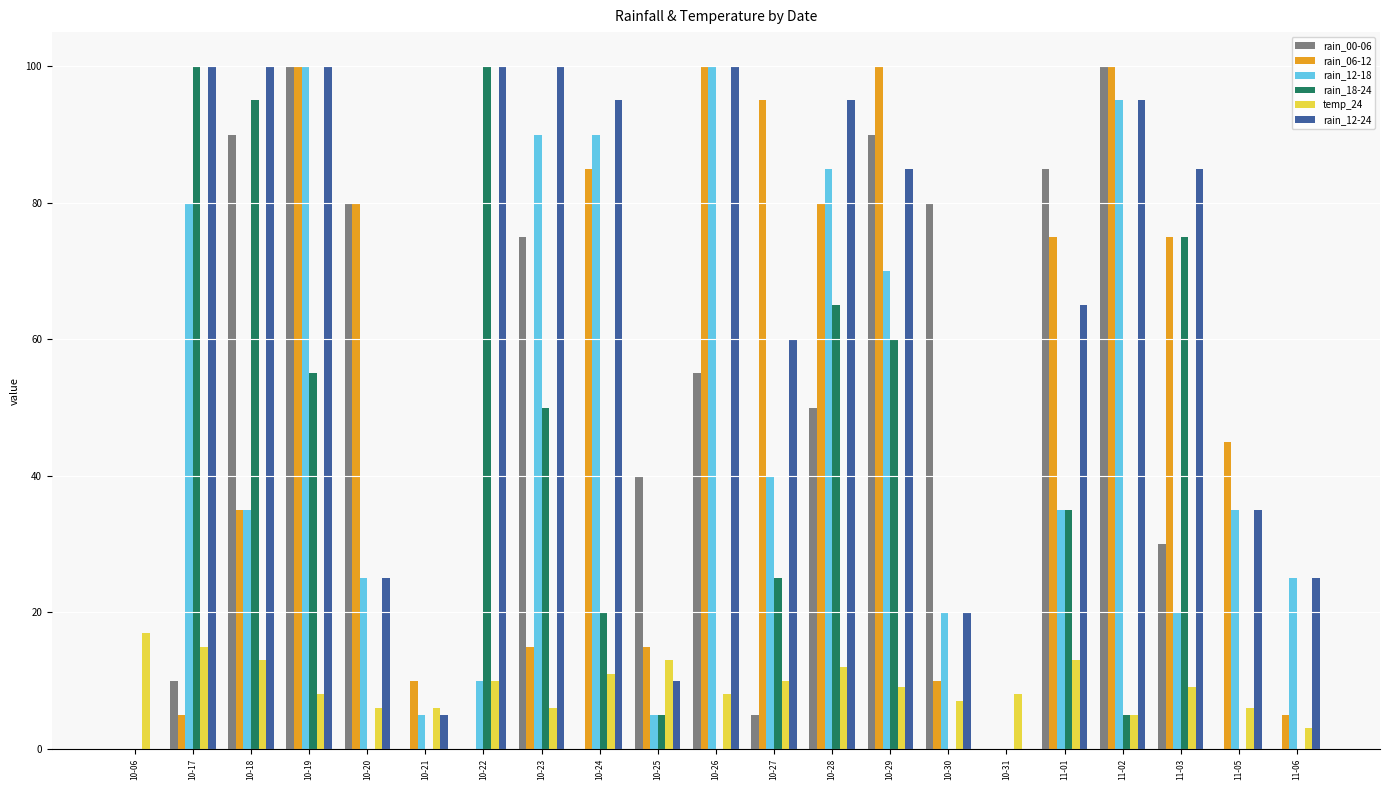

Are the bars grouped side by side (vs. stacked)?

Yes